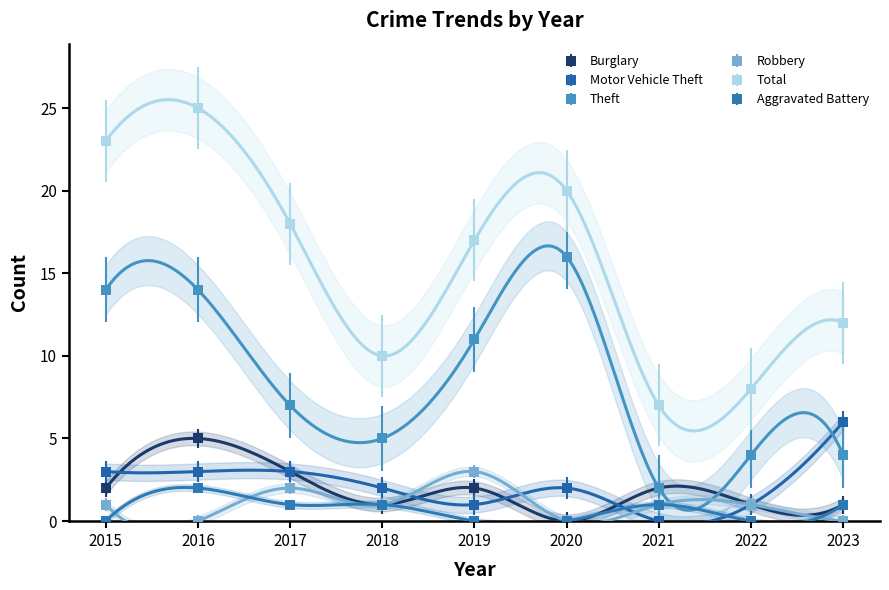

Rank the series at 2016 from lowest to highest value.

Robbery, Aggravated Battery, Motor Vehicle Theft, Burglary, Theft, Total